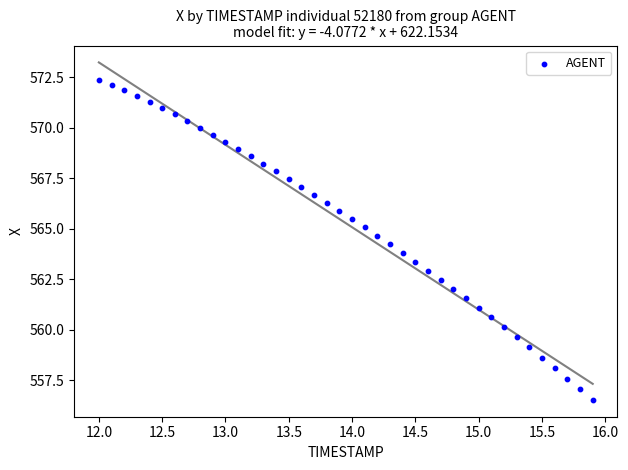

What is the range of X values (max minus min)?

3.9